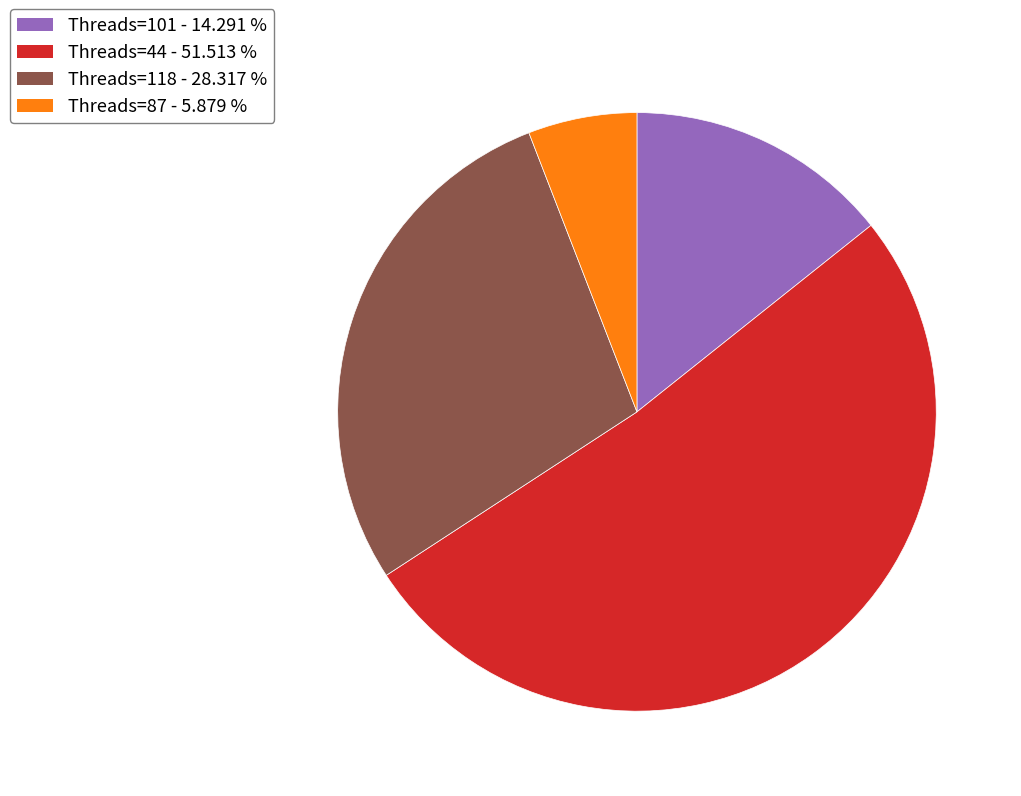

Count the number of slices in the pie.

4